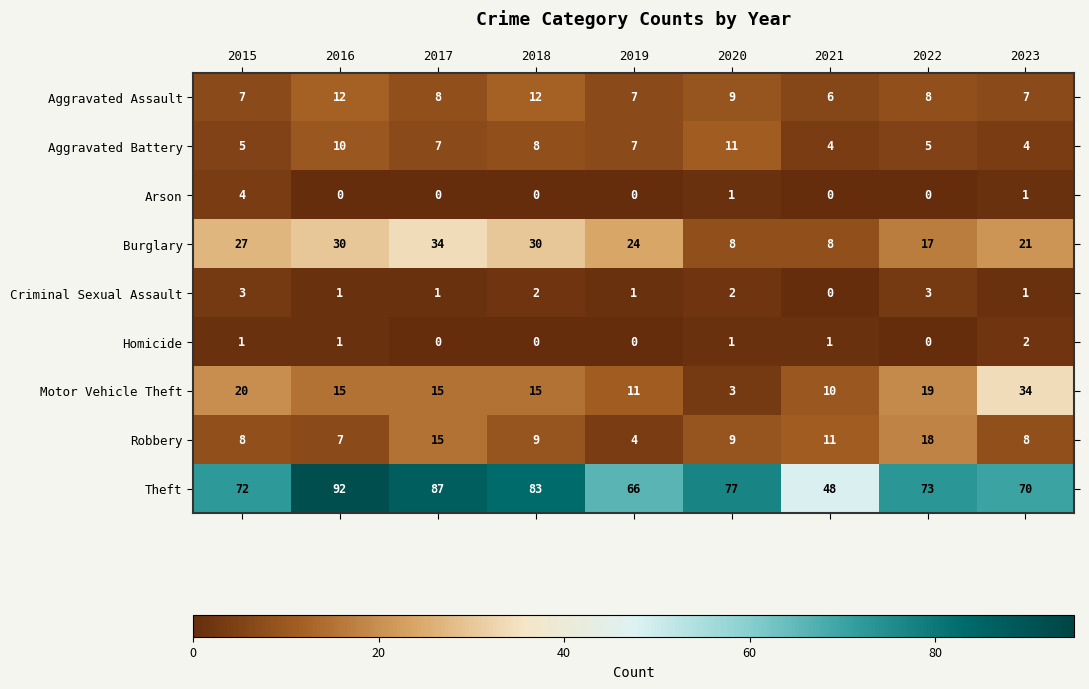

The value of Theft at 2022 is 31. True or false?

False